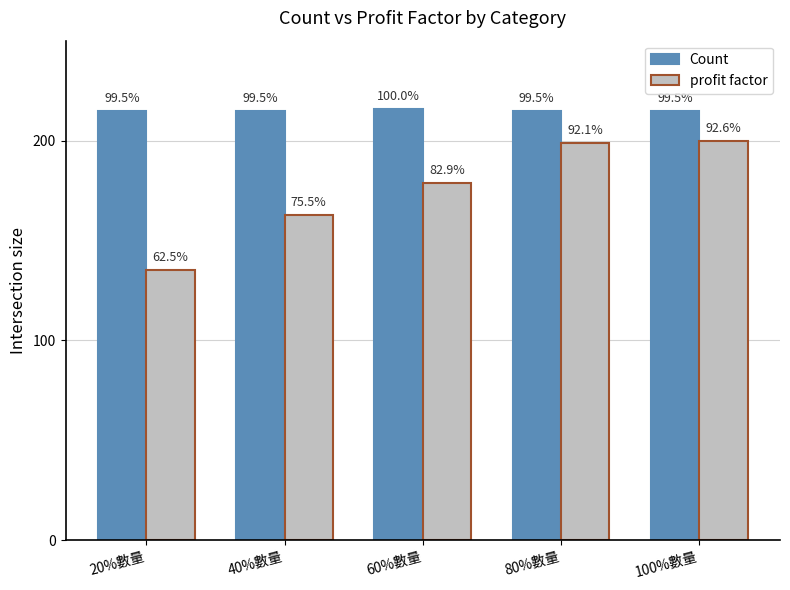

What are all the series names shown in the legend?

Count, profit factor